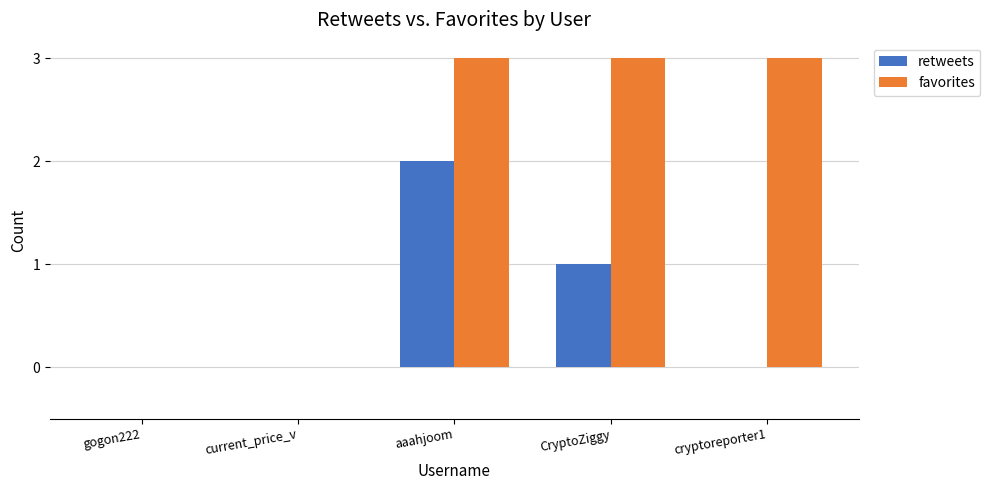

What is the sum of the favorites values at gogon222 and aaahjoom?

3